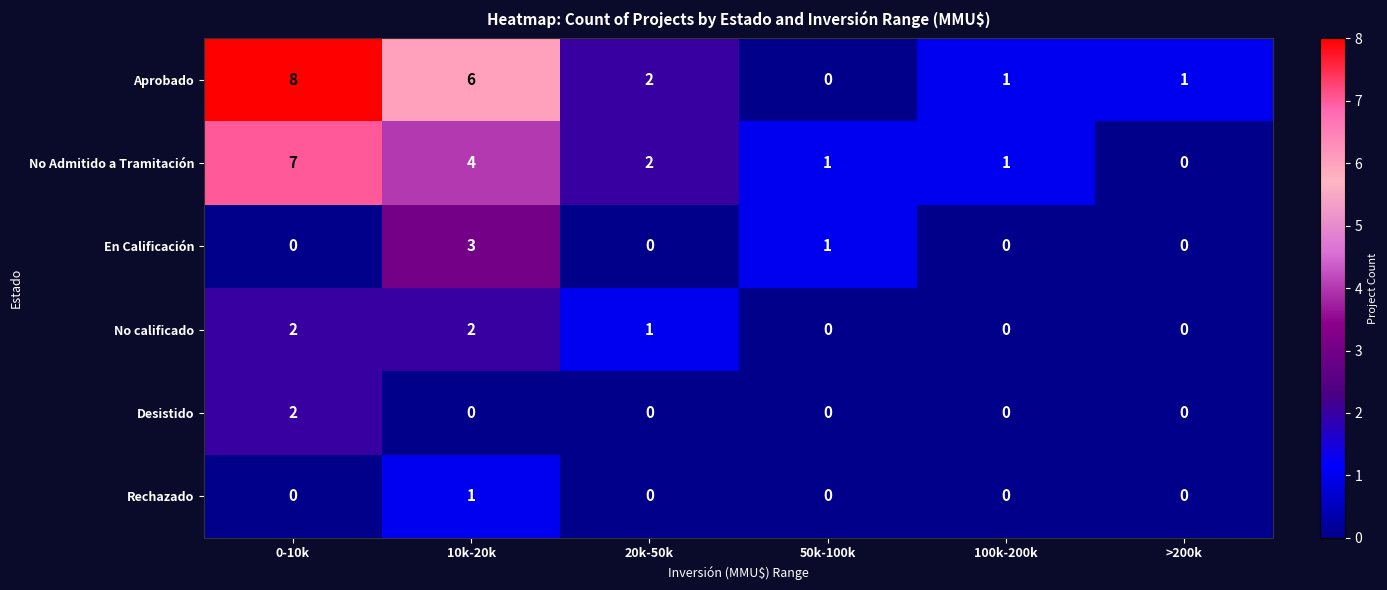

At which label does Aprobado first exceed 2?

0-10k